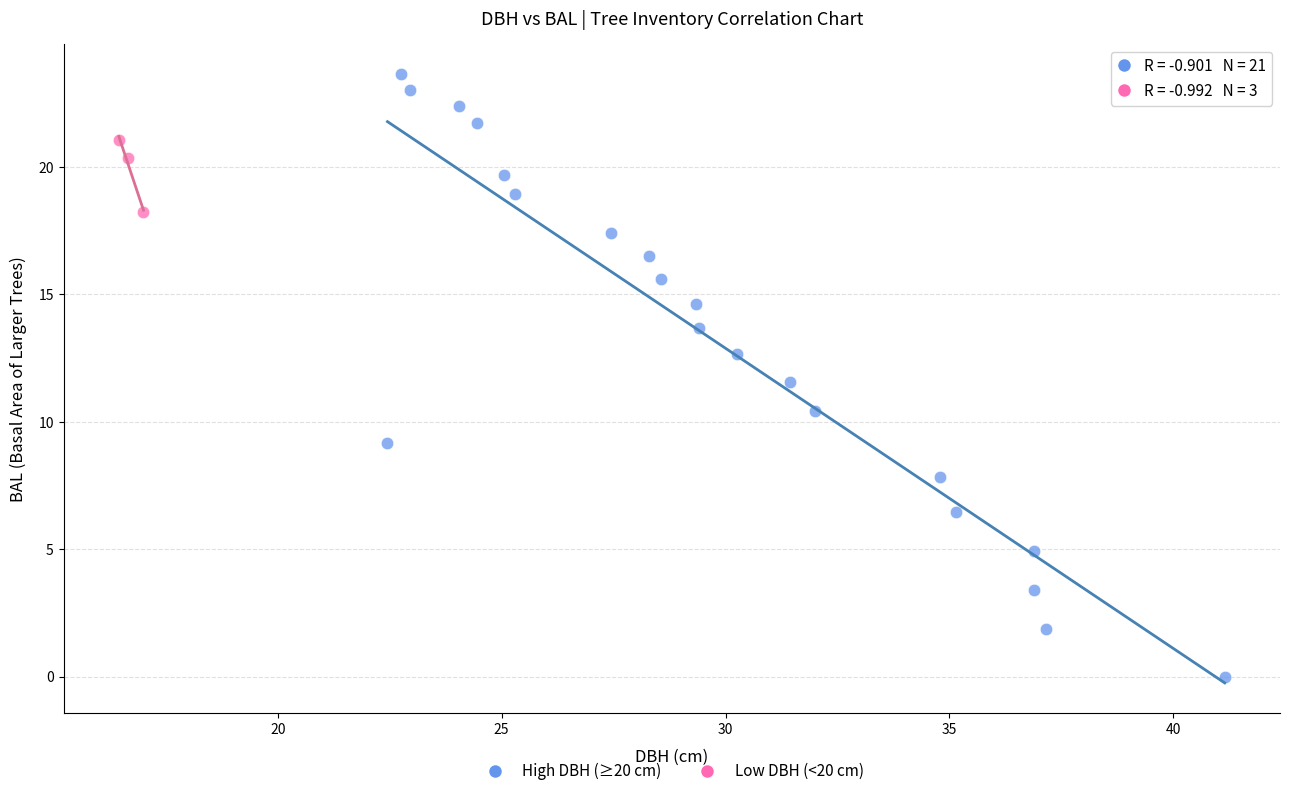

Which series has the widest spread of Y values?

High DBH (≥20 cm)